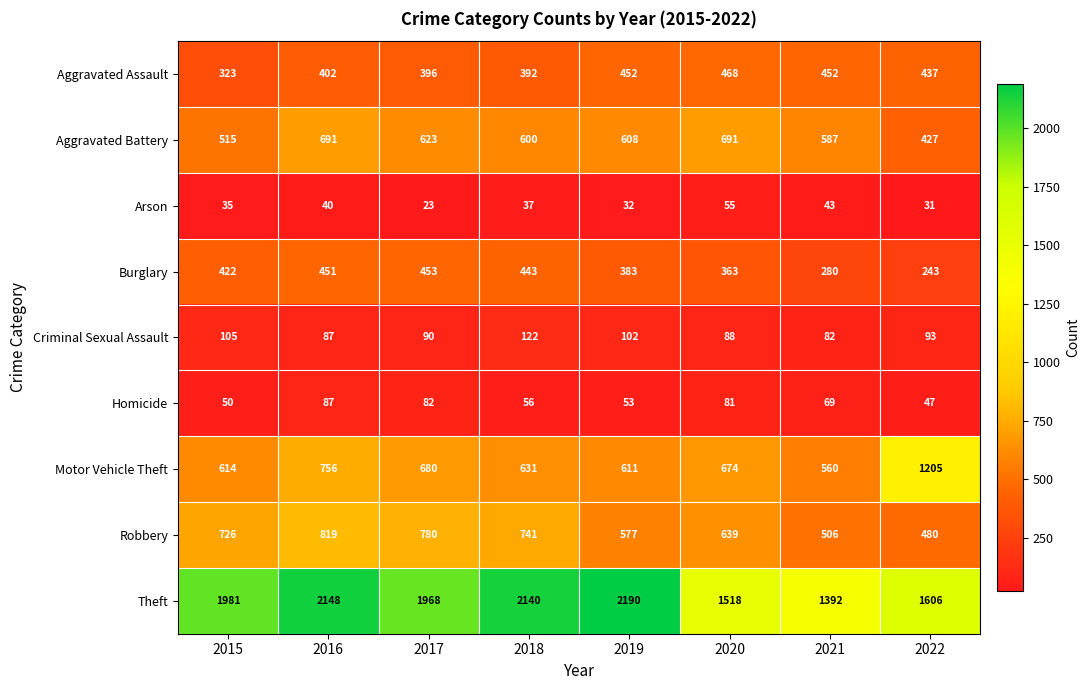

Between 2019 and 2022, which series saw the biggest shift?

Motor Vehicle Theft